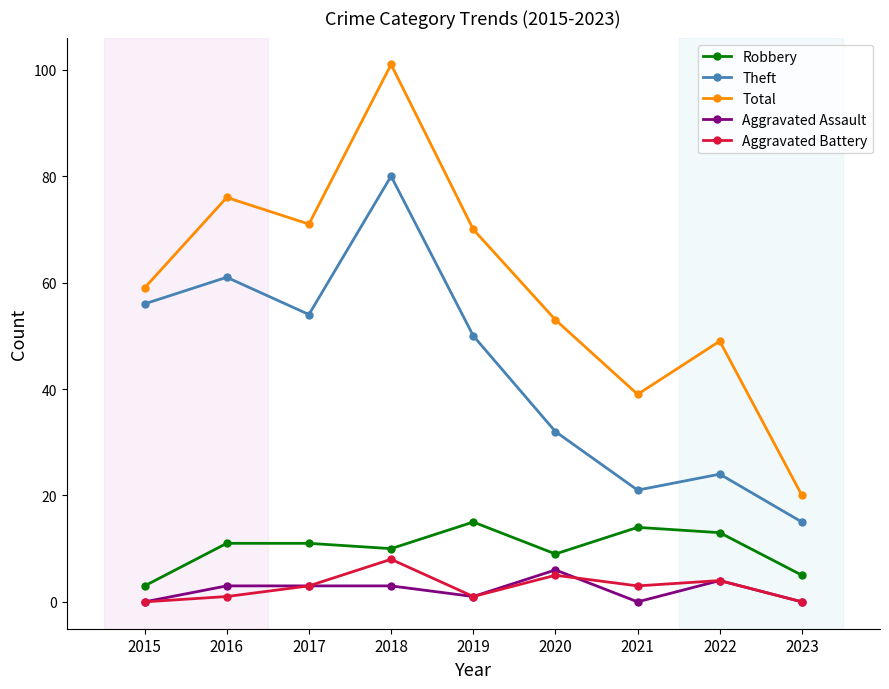

What is the maximum value shown in the chart?

101